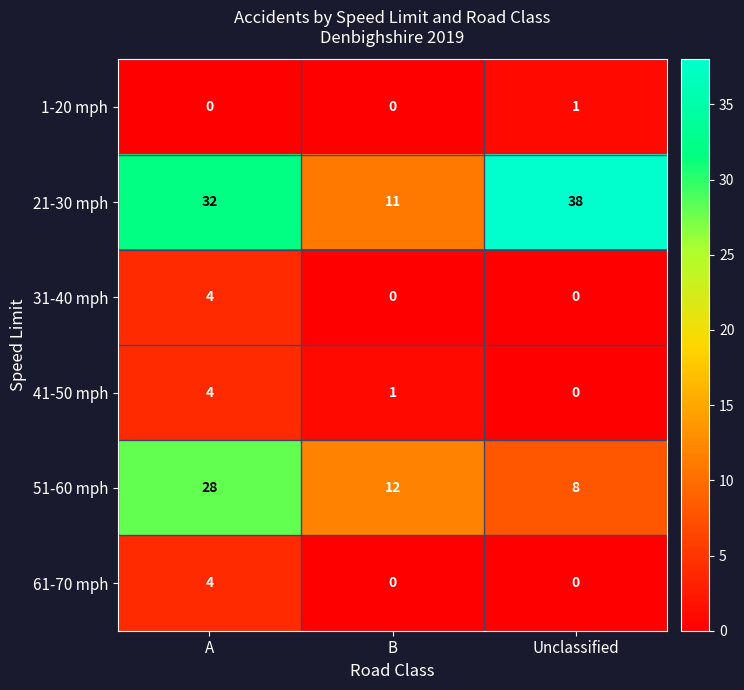

Which category has the highest value across all series?

Unclassified